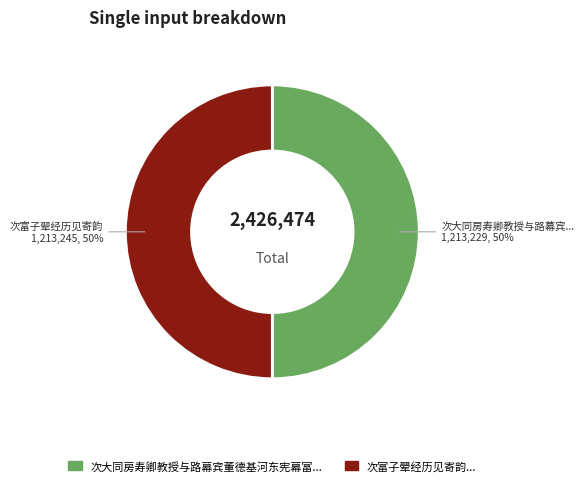

Count the number of slices in the pie.

2